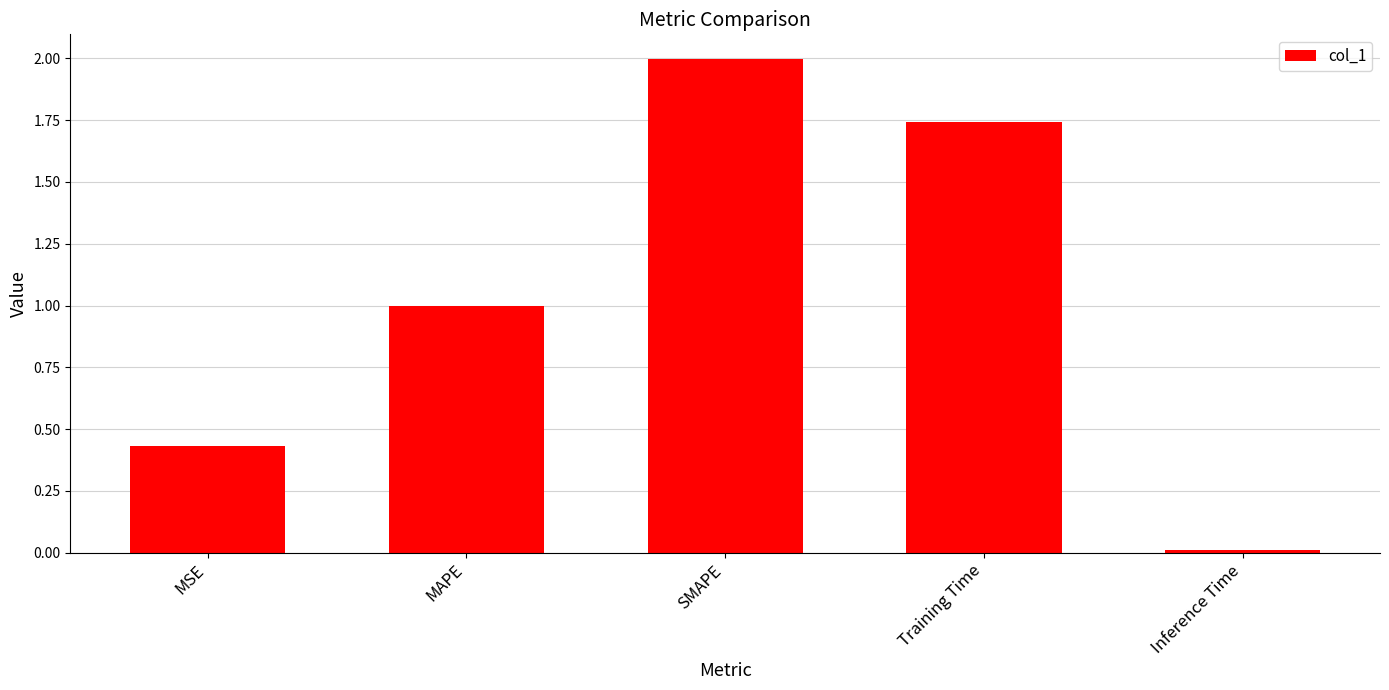

What is the label of the 3rd bar from the right?

SMAPE